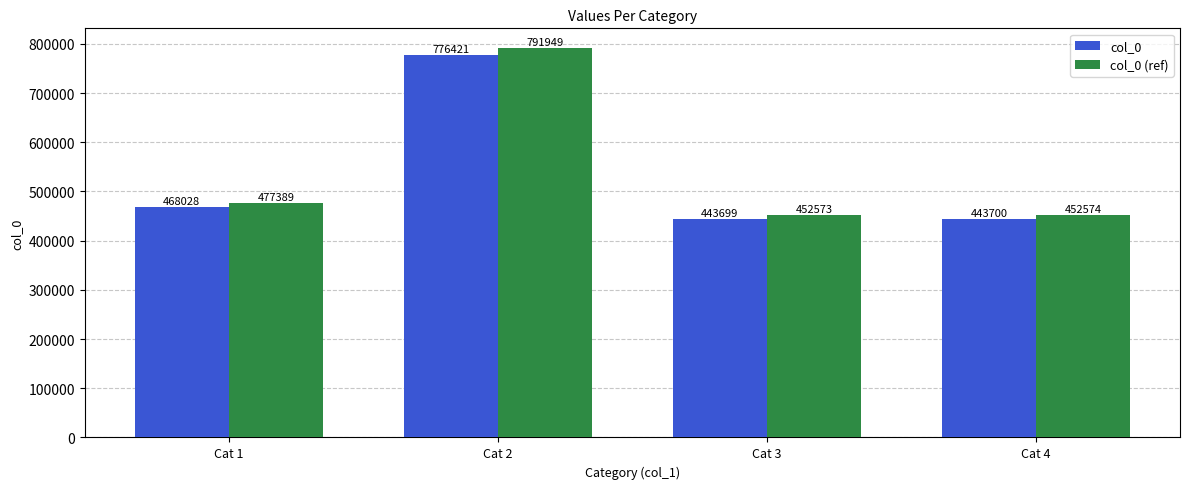

What is the smallest value displayed?

443699.0